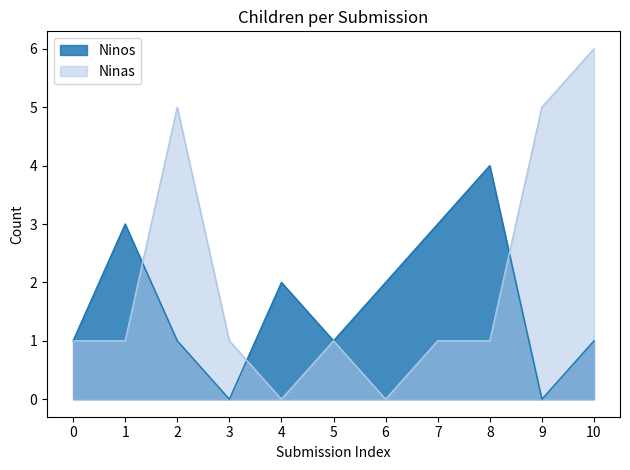

The Ninas series shows 5 at 2. True or false?

True